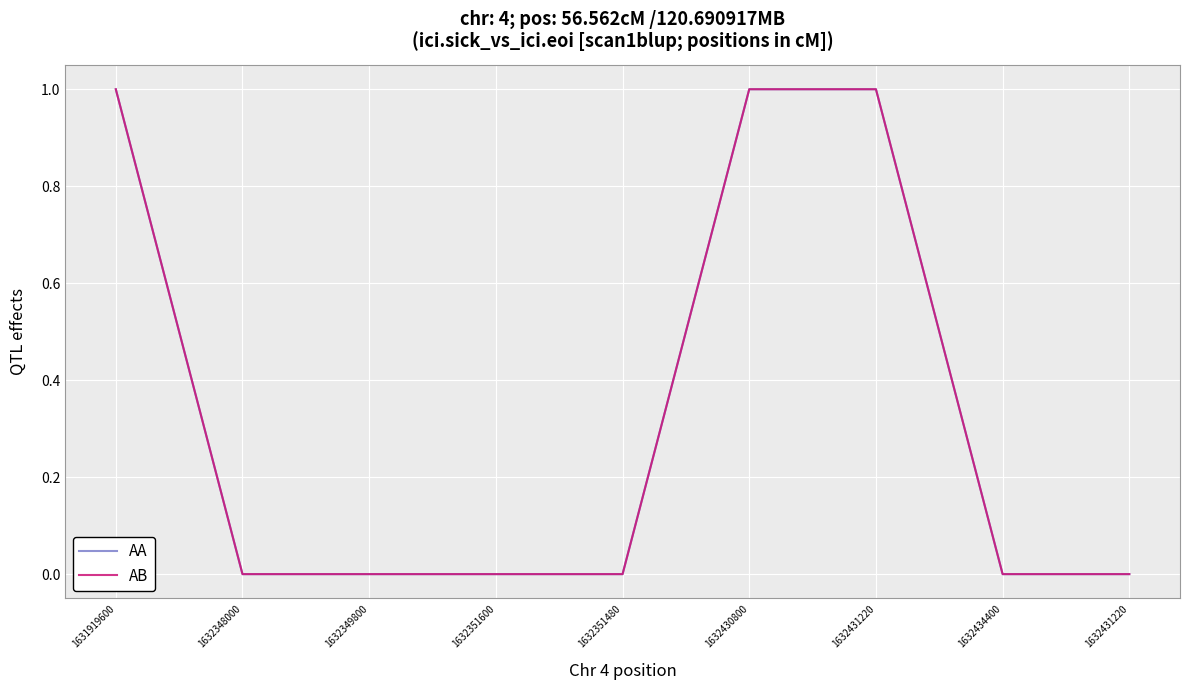

Does the chart have visible grid lines?

Yes